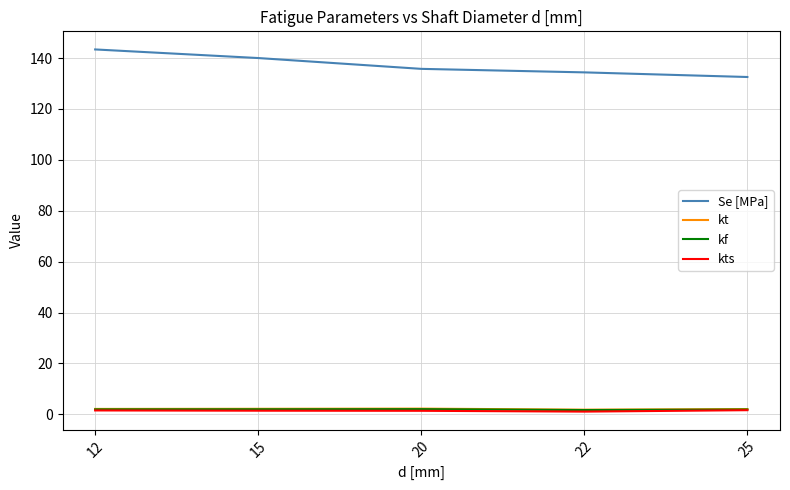

True or false: kf and Se [MPa] cross at least once.

False